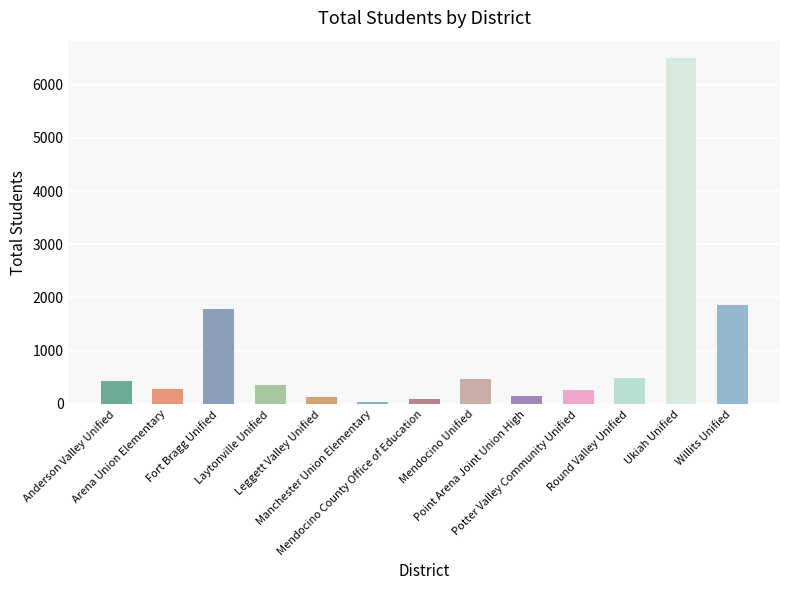

What is the label of the 6th bar from the left?

Manchester Union Elementary